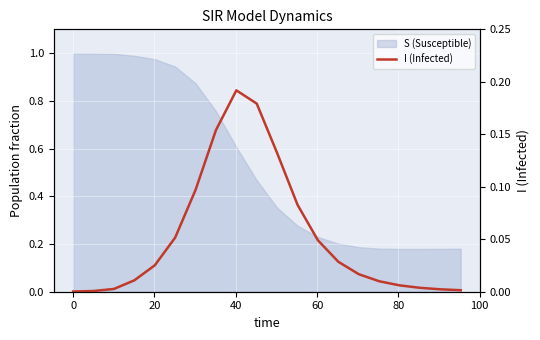

True or false: the data shows 0.1 at 11.

False